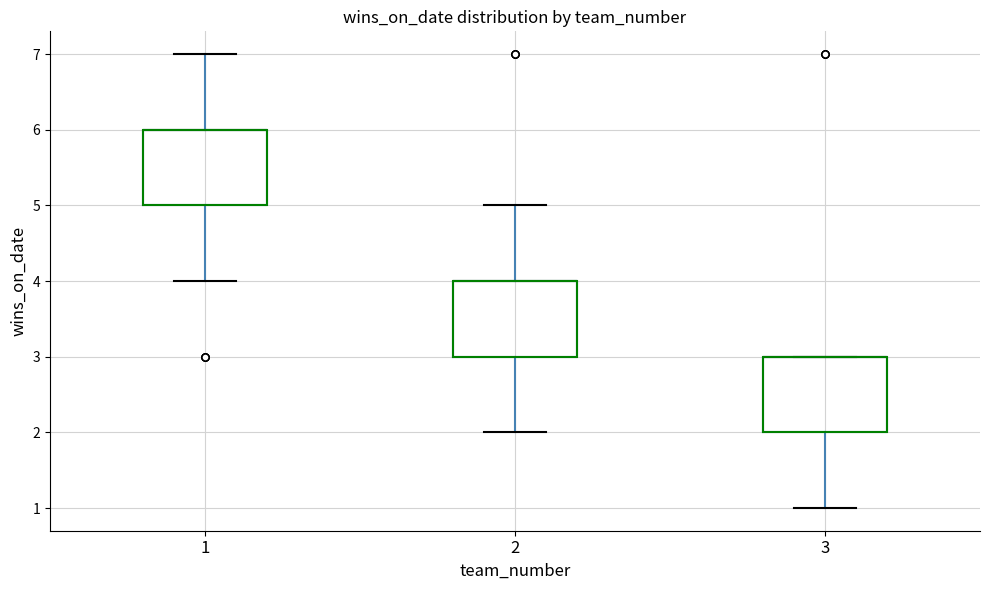

Reading left to right, transcribe this box plot: for each box, give where its median line is, the range the box spans, and where its two whiskers end, as read against the y-axis. The values are not printed on the chart, so give them approximately, as read against the axis.

1: median 6 (drawn on the box's upper edge), box 5 to 6, whiskers 4 to 7
2: median 4 (drawn on the box's upper edge), box 3 to 4, whiskers 2 to 5
3: median 3 (drawn on the box's upper edge), box 2 to 3, whiskers 1 to 3